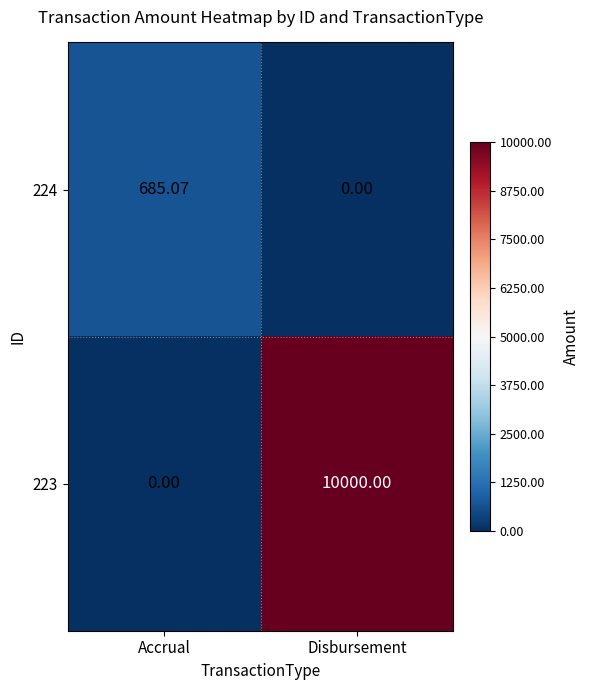

Where is 223 nearest to the value 5000?

Accrual